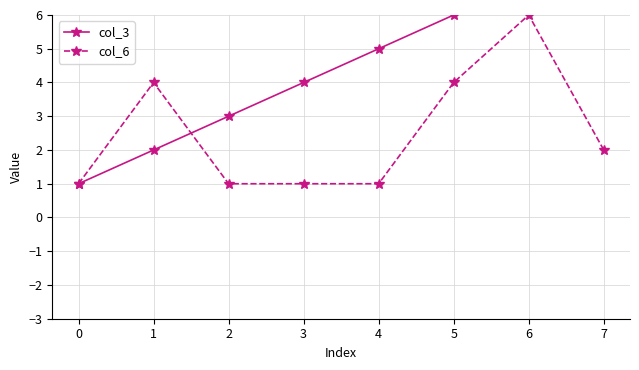

True or false: col_6 has more than 1 interior local peaks.

True